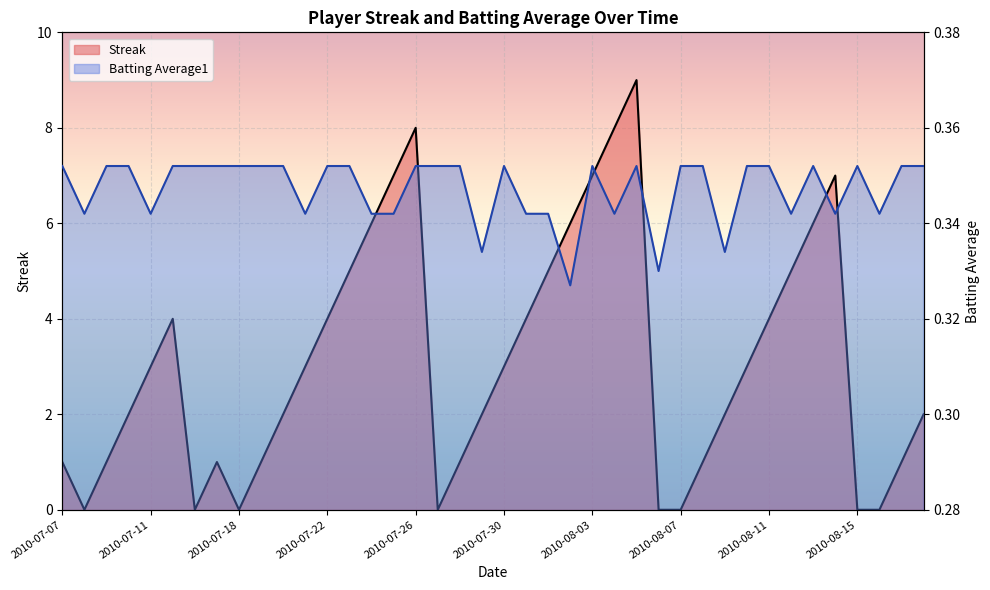

After their last crossing, which series has the higher values: Streak or Batting Average1?

Streak